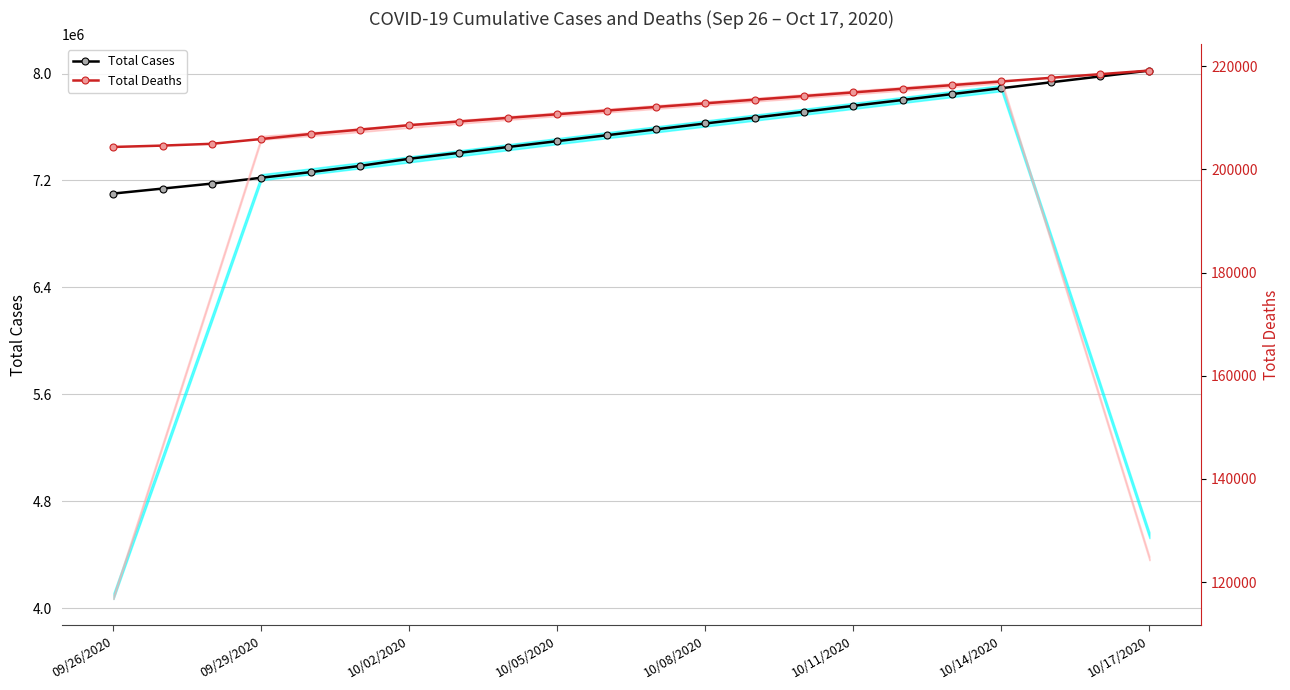

What is the difference between the highest and lowest values at 10/17/2020?

7803175.4